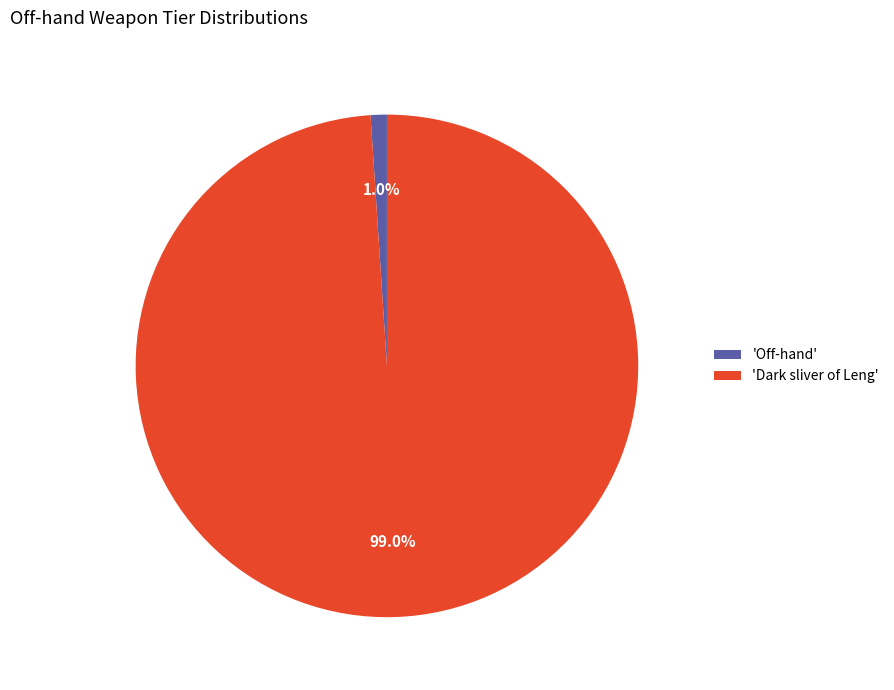

Combined, do 'Off-hand' and 'Dark sliver of Leng' account for over 50%?

Yes